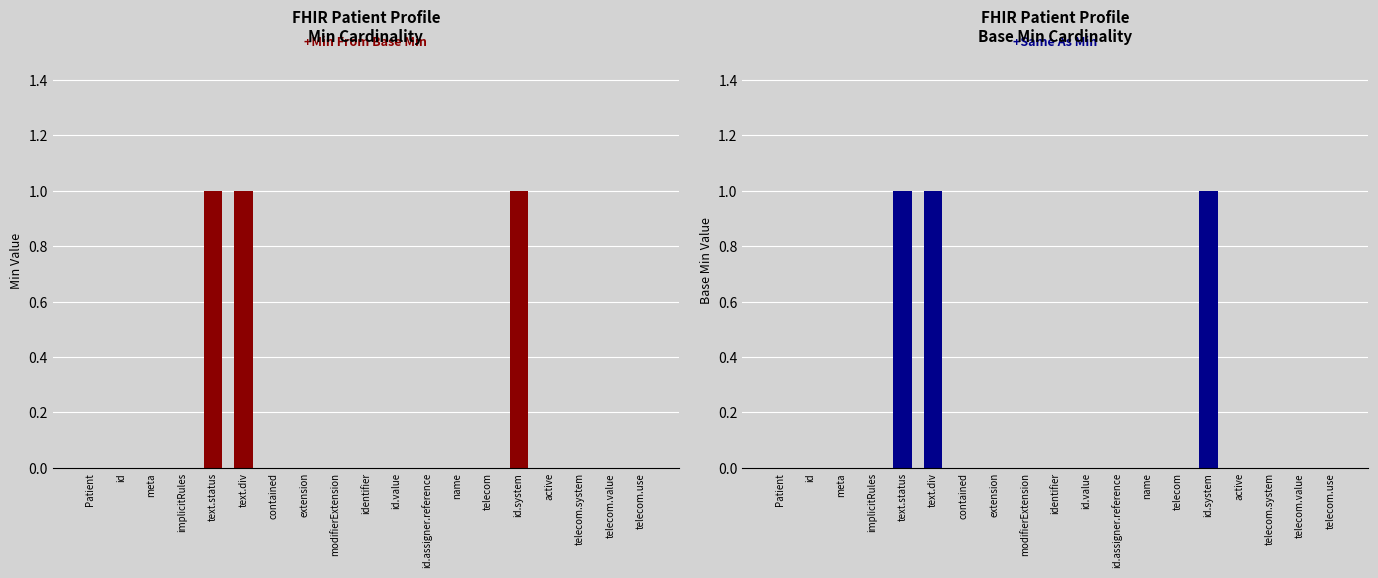

What position from the right is telecom.system?

3